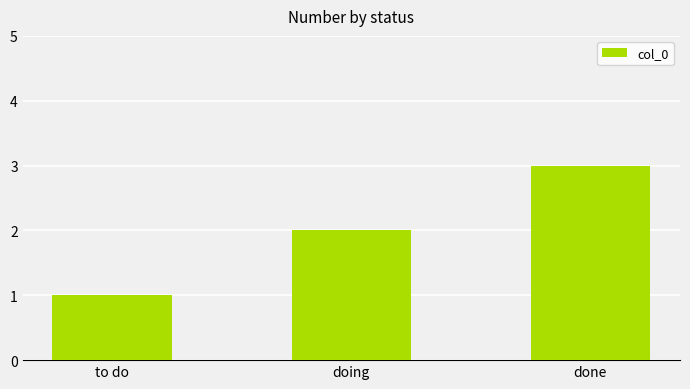

Are the bars grouped side by side (vs. stacked)?

No